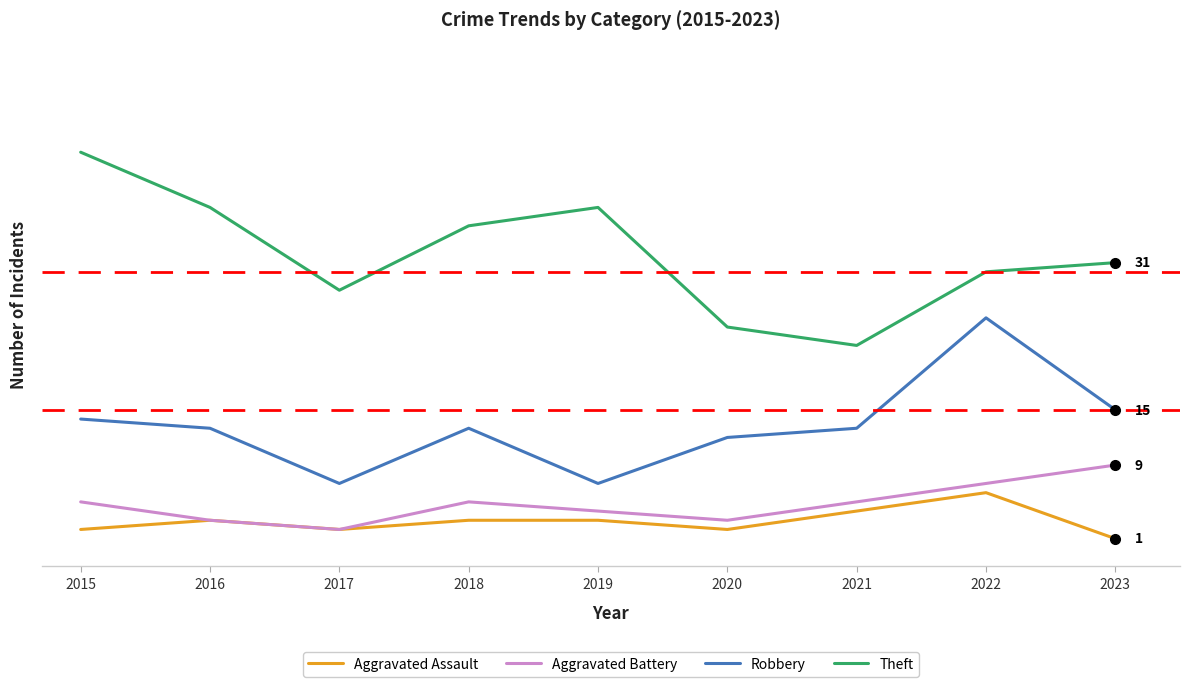

Which series has the largest range (max minus min)?

Theft